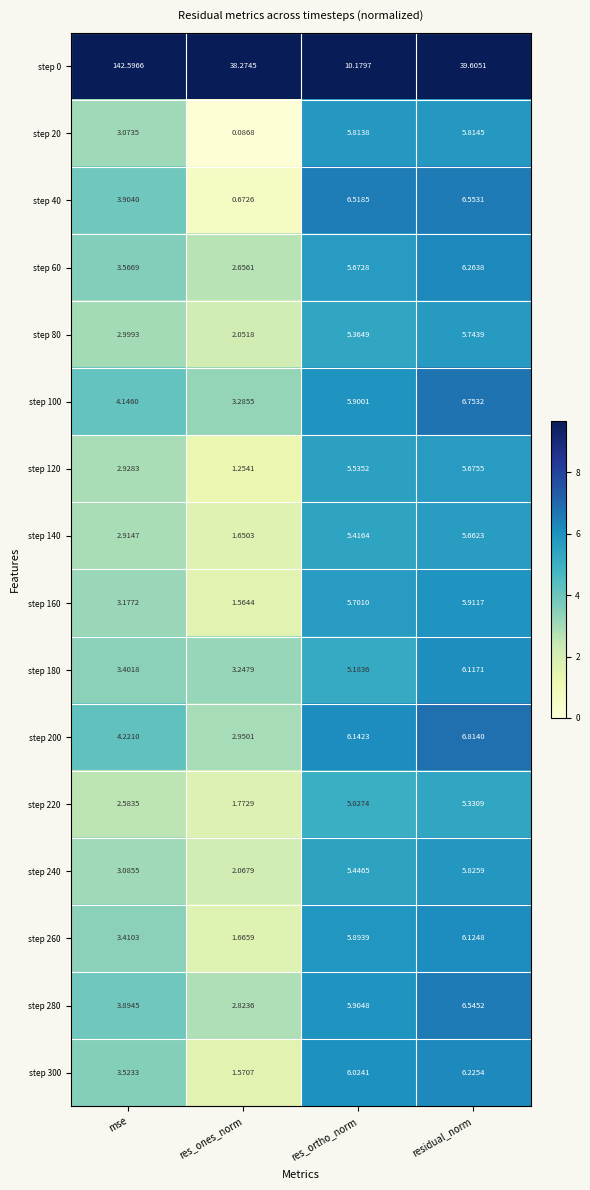

At which label is step 60 closest to 4?

mse